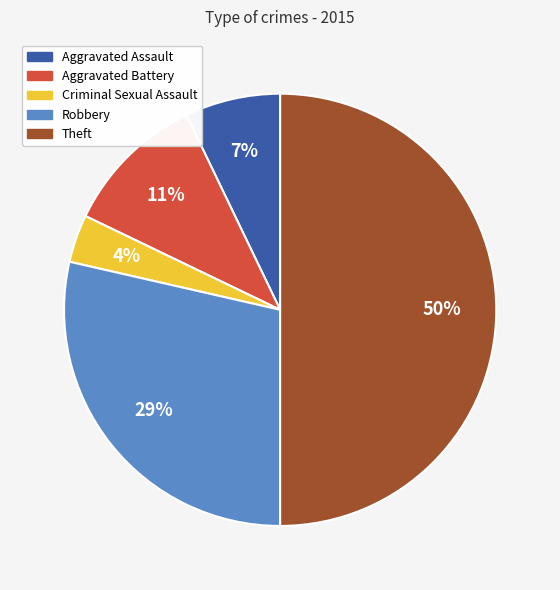

Which category has the smallest portion of the pie?

Criminal Sexual Assault